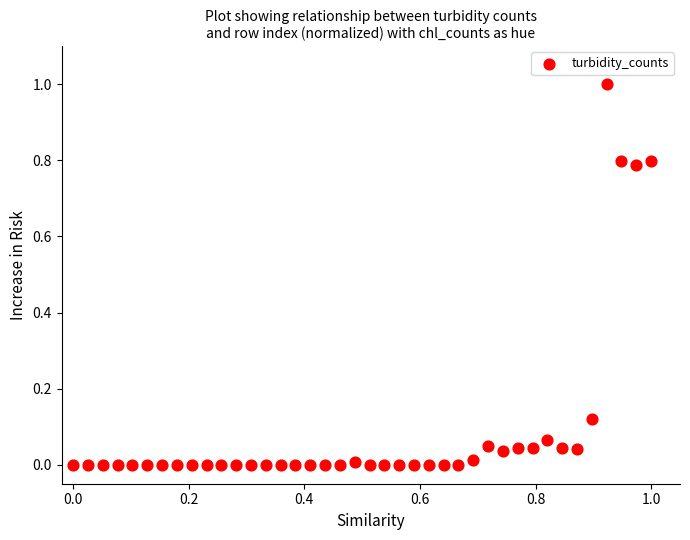

What is the range of X values (max minus min)?

1.0